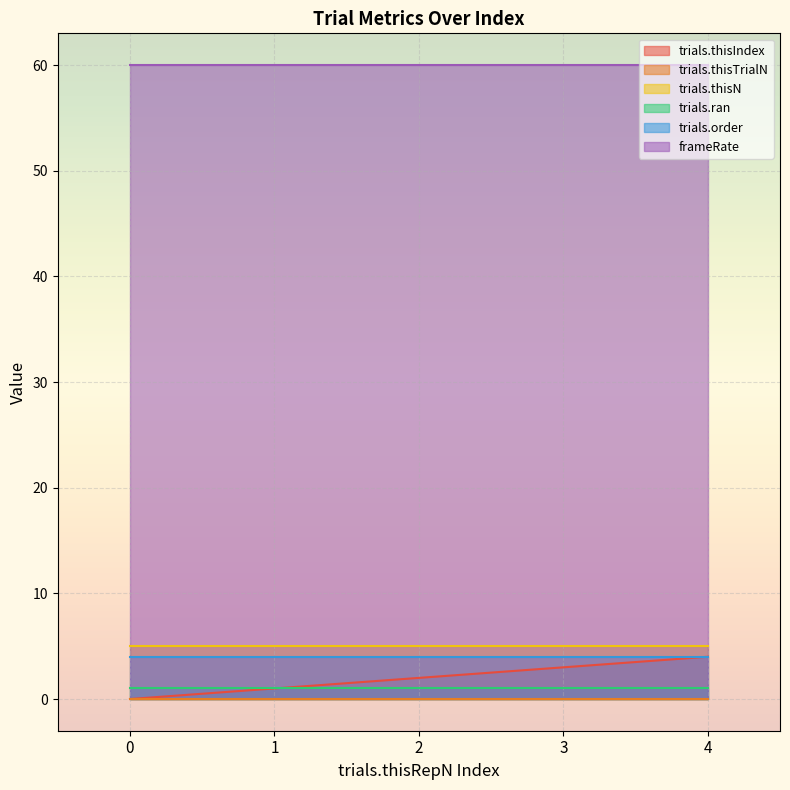

How many series are shown in this chart?

6